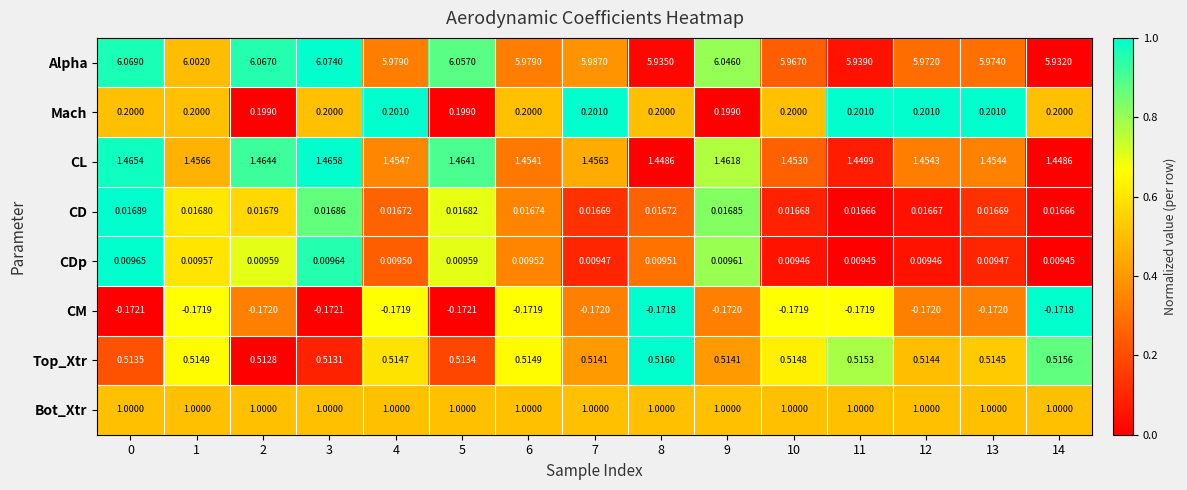

Which series has the largest range (max minus min)?

Alpha